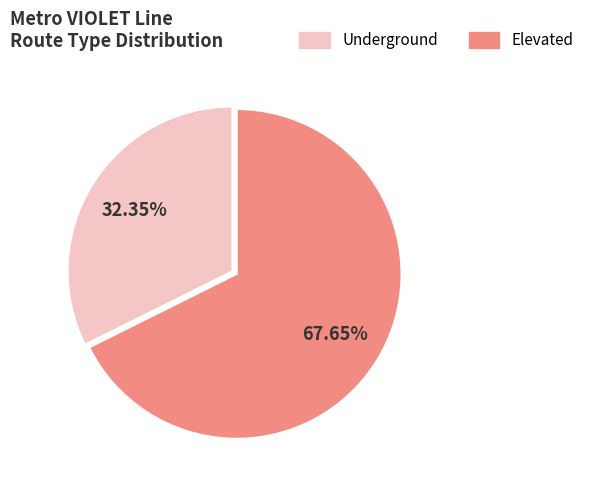

True or false: Underground accounts for 32% of the total.

True